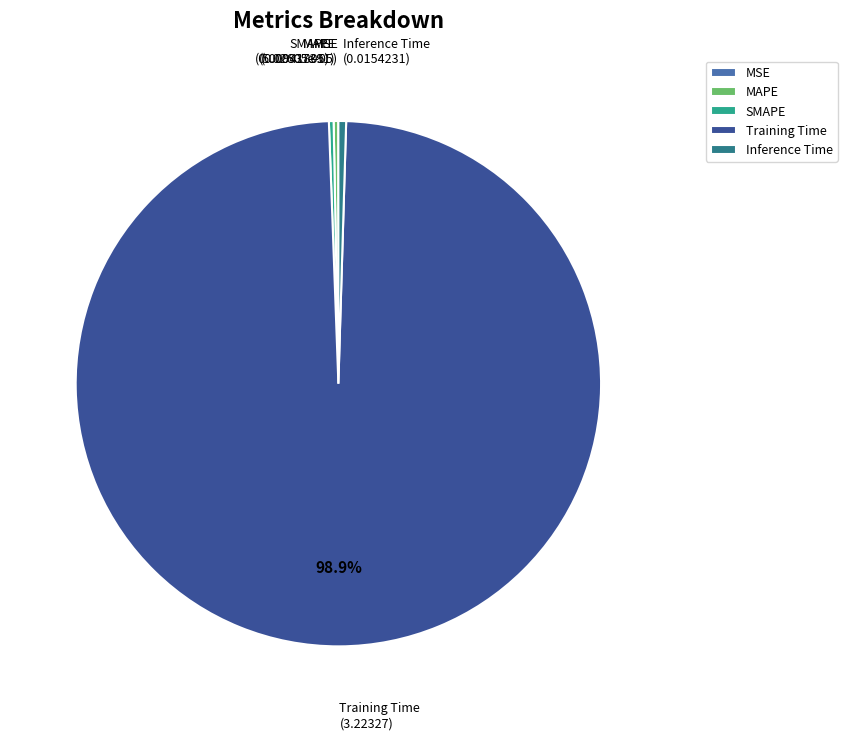

What is the largest slice in the pie chart?

Training Time